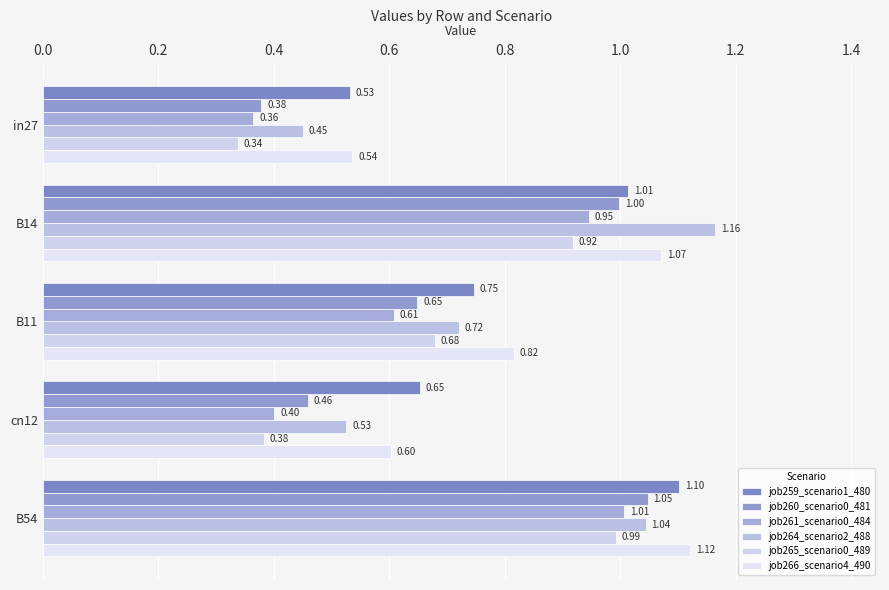

Rank the categories by job259_scenario1_480 value from lowest to highest.

in27, cn12, B11, B14, B54